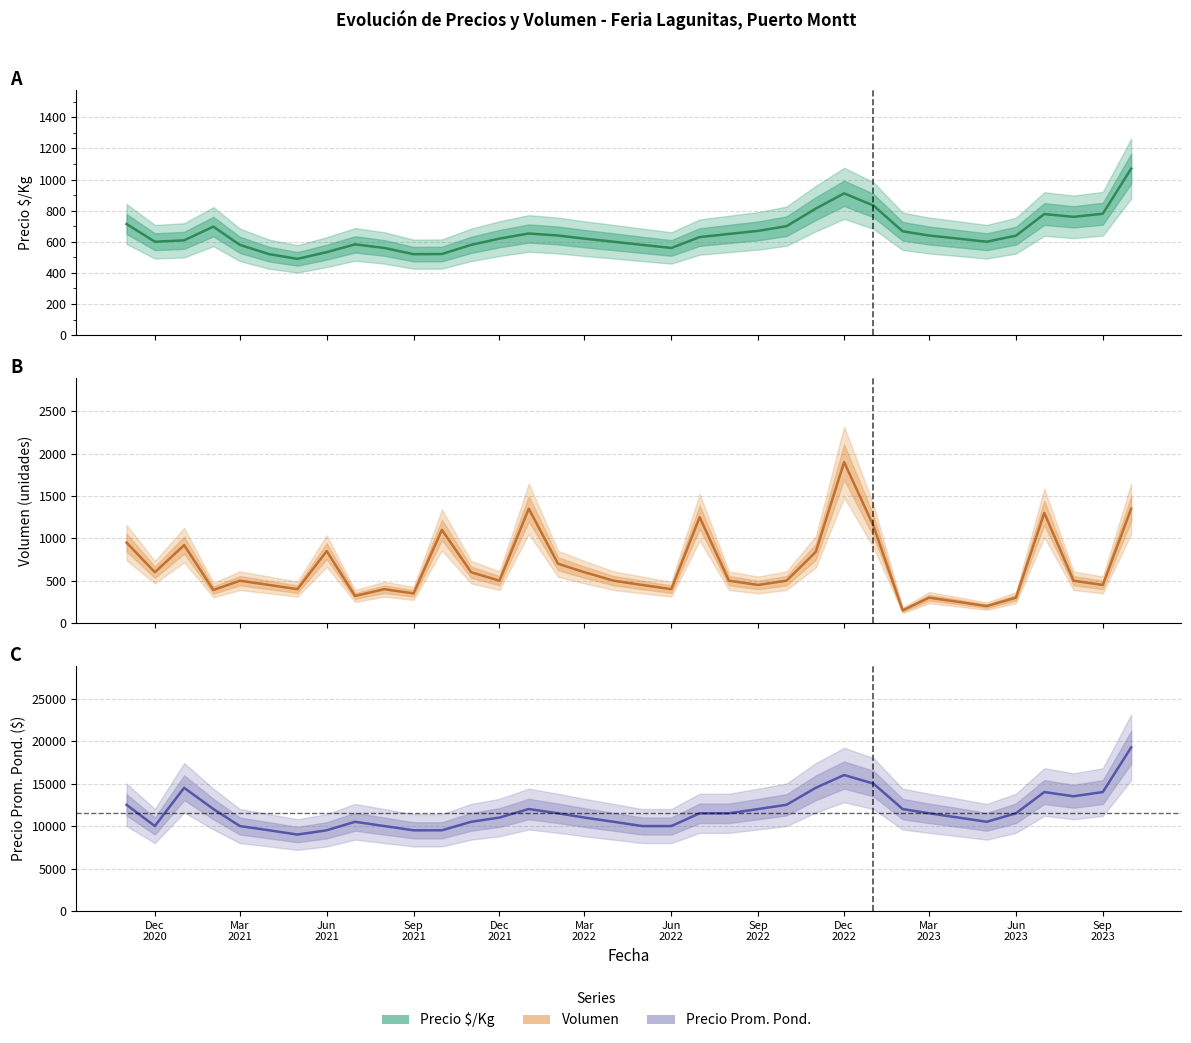

What is the label of the 33rd point from the left?

2023-07